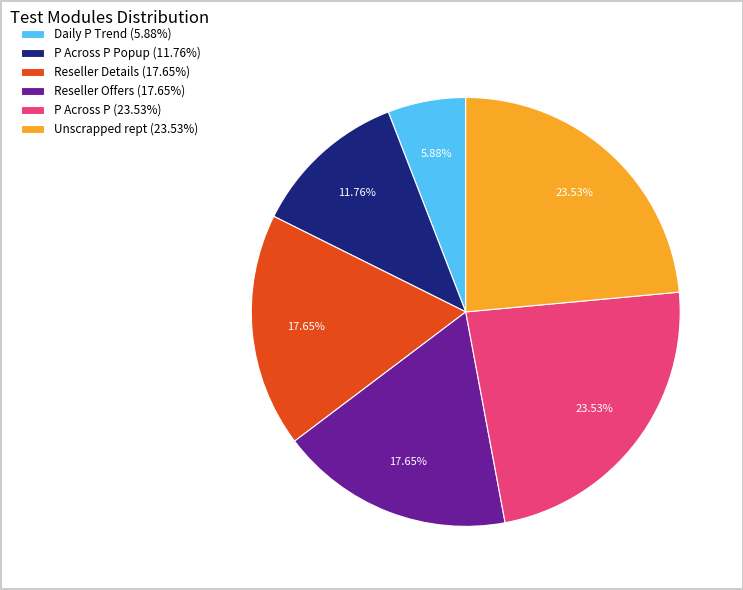

Is there a majority slice in this chart?

No